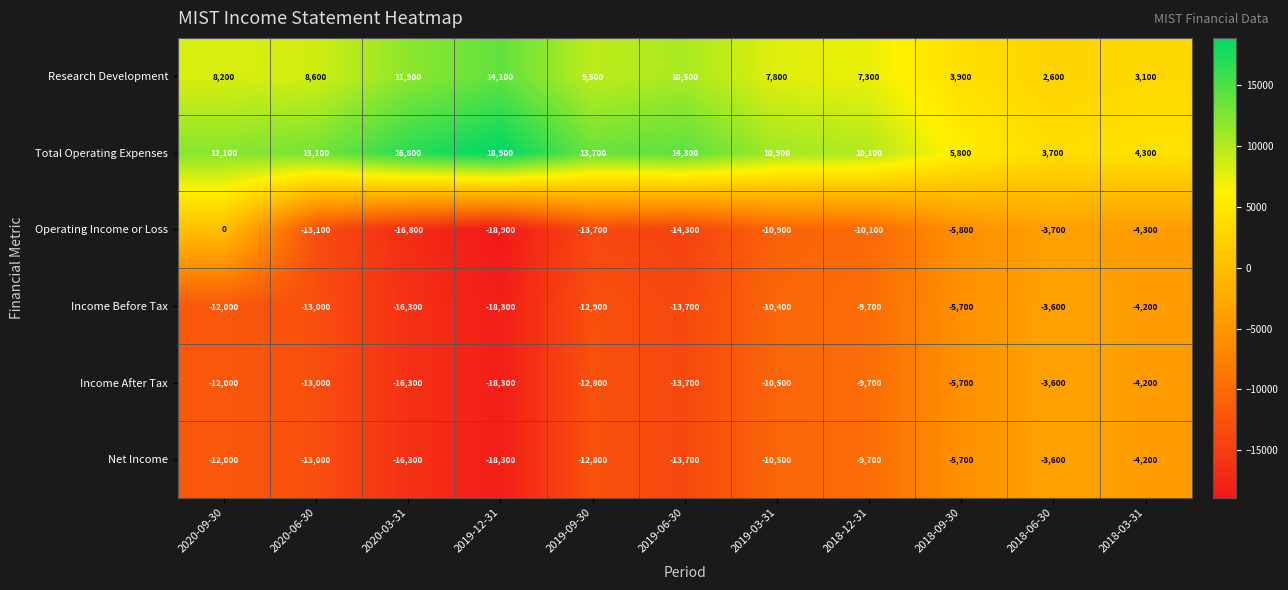

What value does the Income Before Tax series have at 2018-06-30, to the nearest 50?

-3600